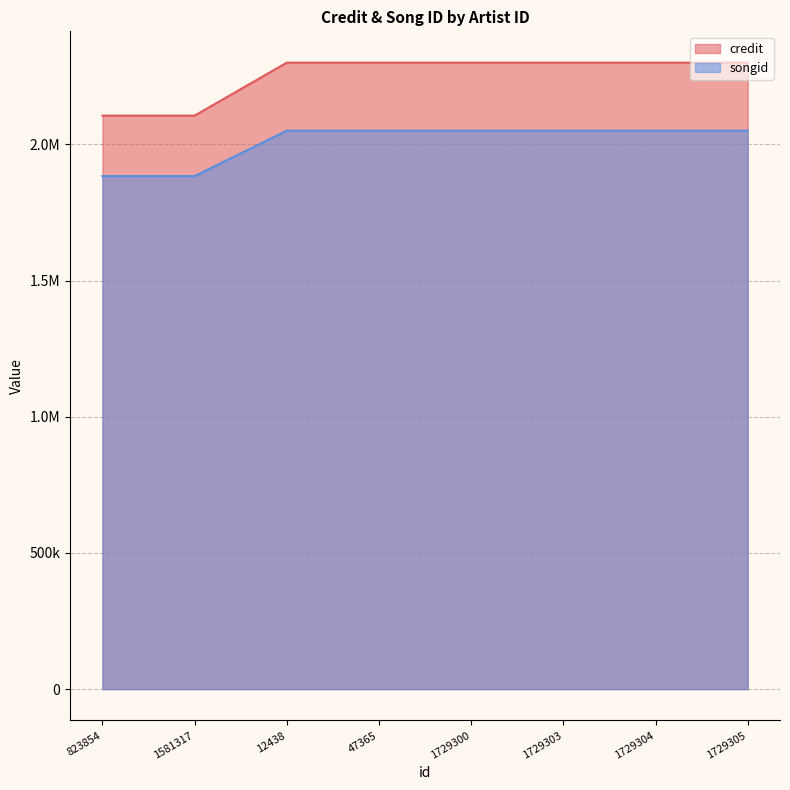

At which category is the sum across all series the highest?

12438